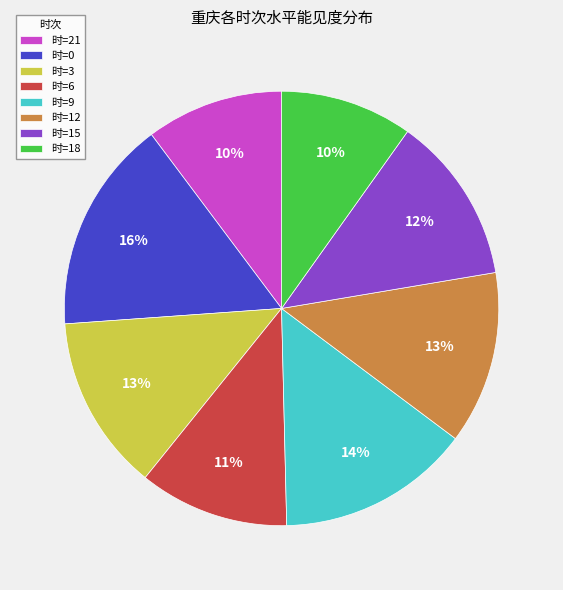

Which category has the biggest portion of the pie?

时=0